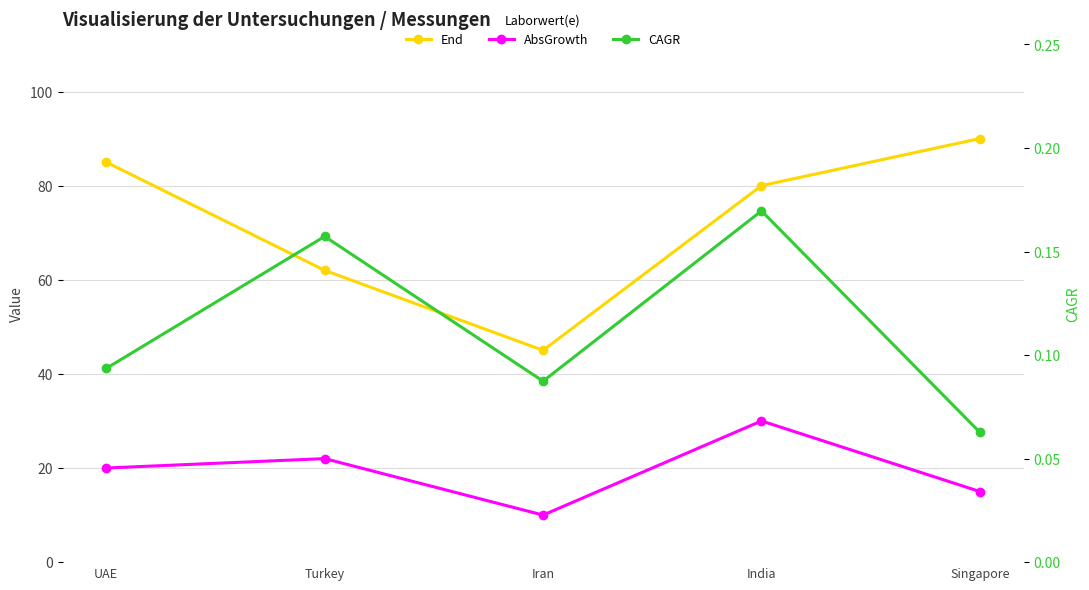

At how many categories does at least one series exceed 14?

5